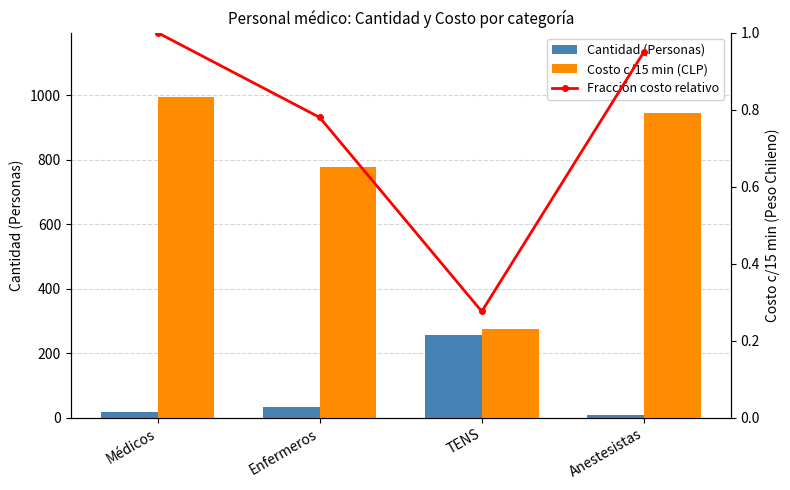

What is the difference between the highest and lowest values at Anestesistas?

944.9